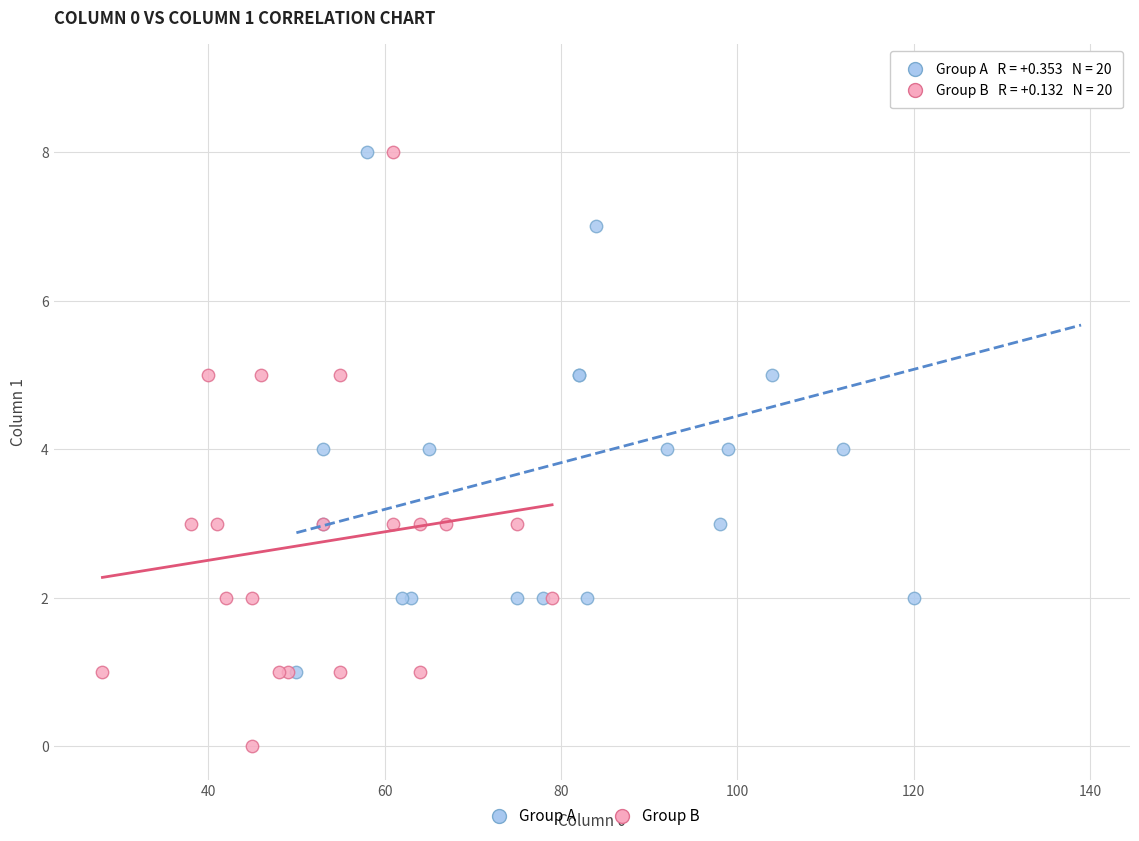

Which series contains the highest Y value?

Group A